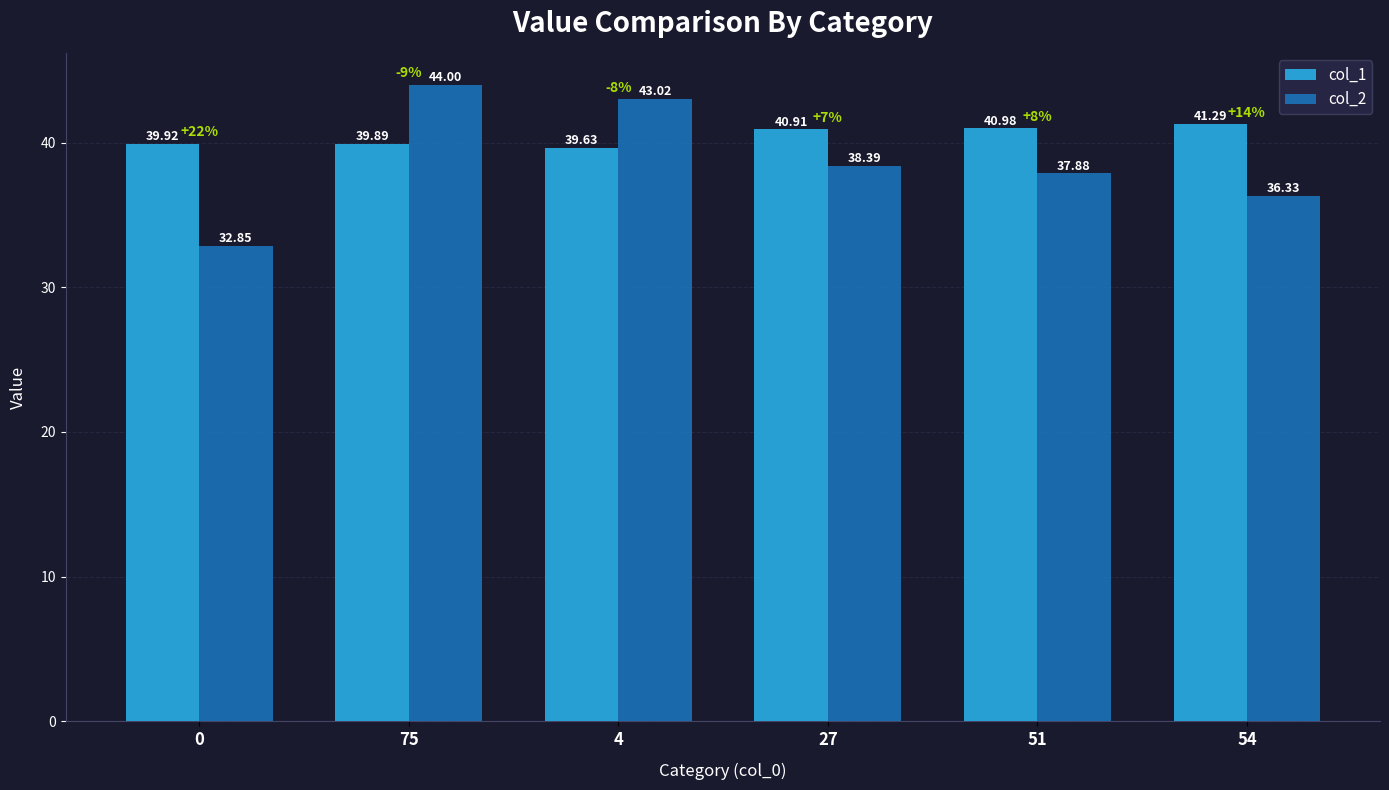

Which category has the highest value in the col_1 series?

54